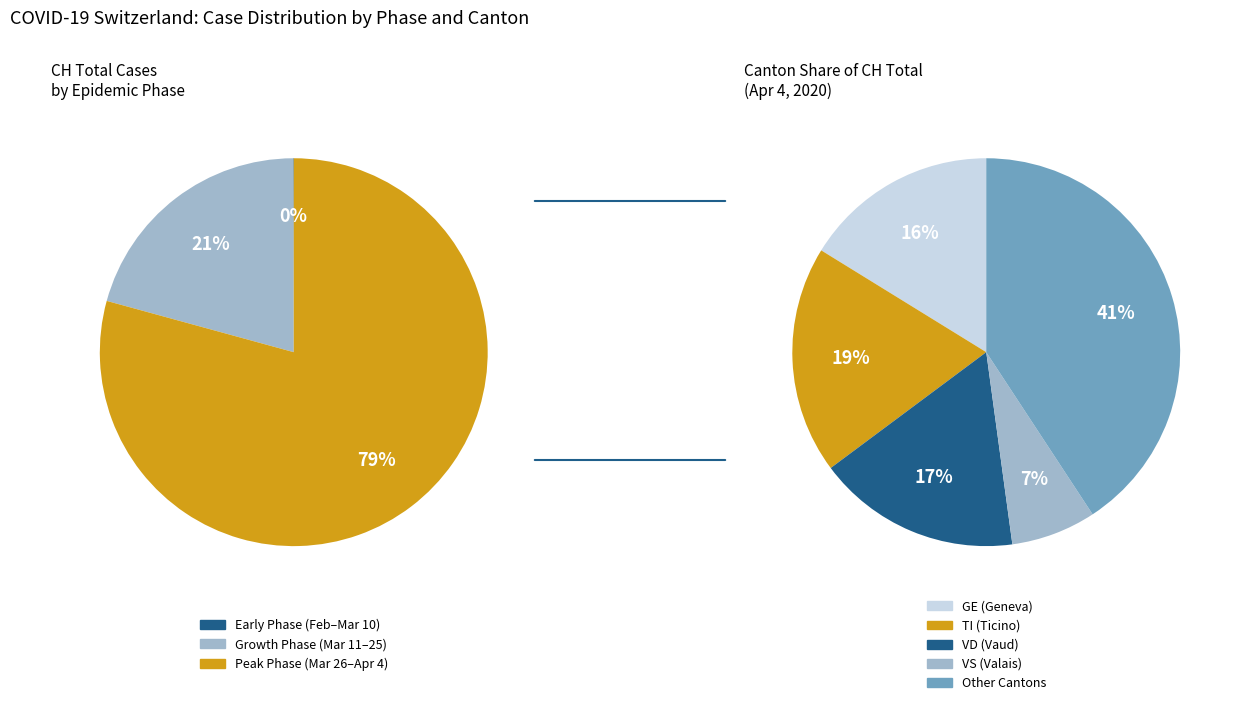

Is it true that 2020-02-29 is 8% of the pie?

False